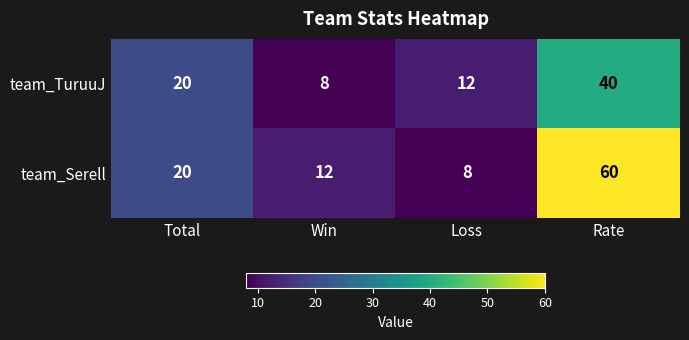

Reading right to left, transcribe all the data shown in this chart.

team_TuruuJ: 40	12	8	20
team_Serell: 60	8	12	20